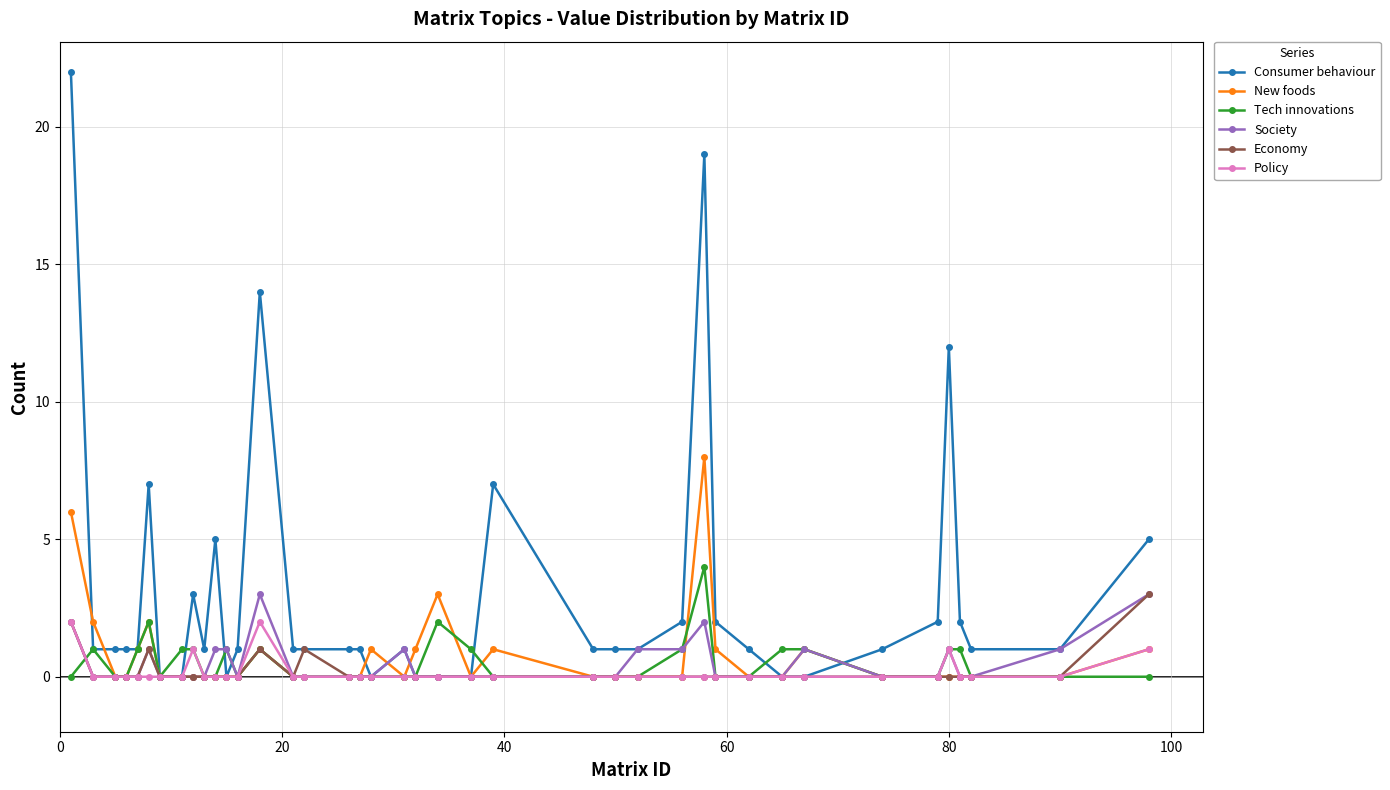

Which series has the largest range (max minus min)?

Consumer behaviour